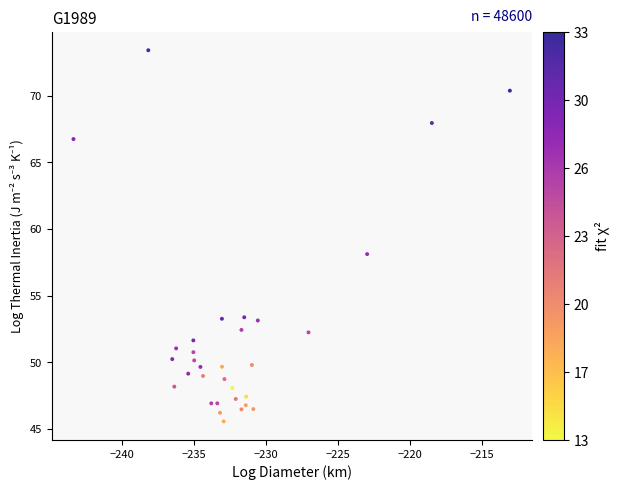

What Y value in the scatter plot is closest to 59?

58.1